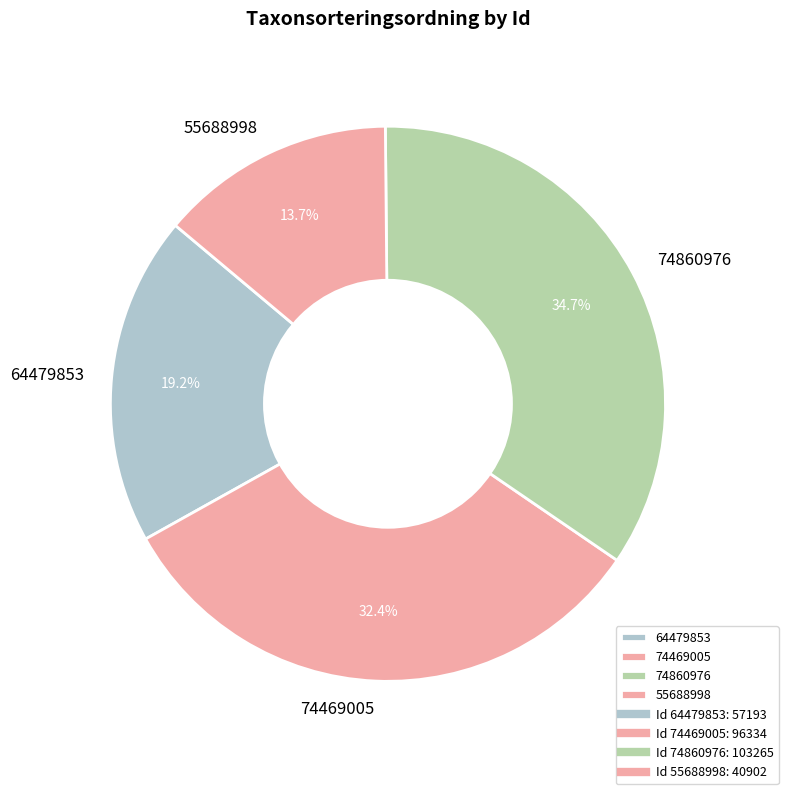

How many slices are in this pie chart?

4